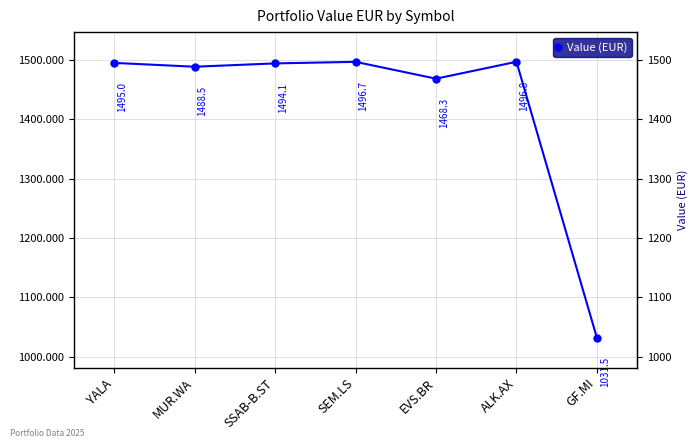

How many data points are less than 1494?

3